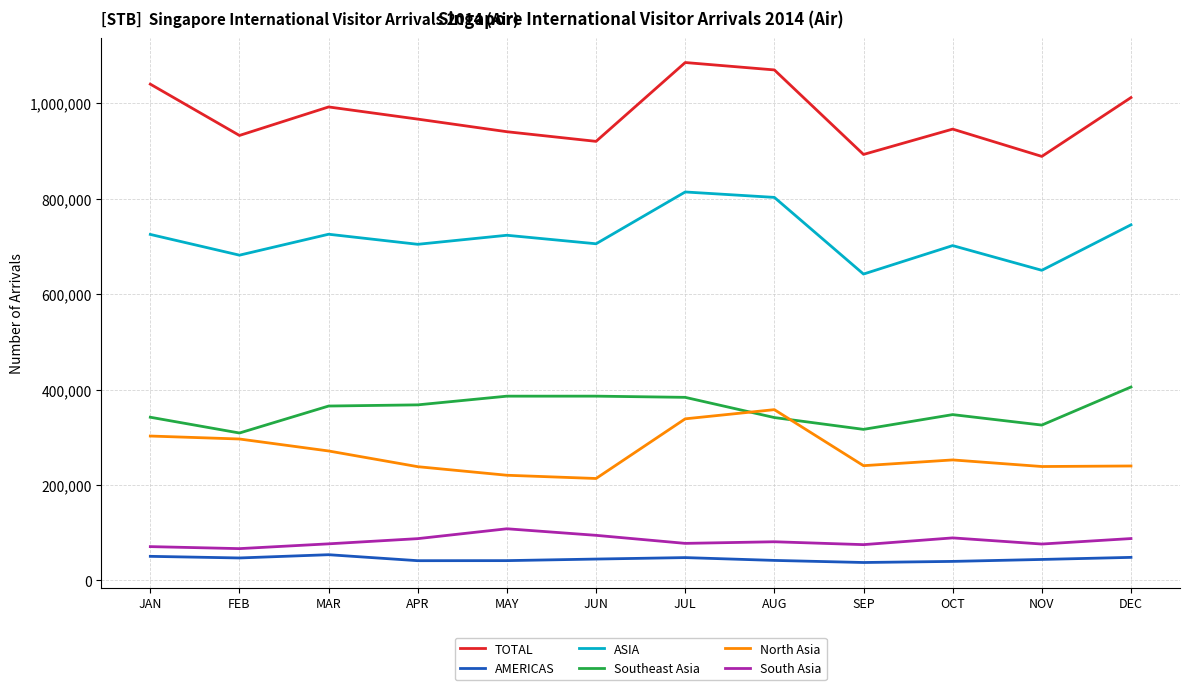

True or false: Southeast Asia and South Asia intersect in this chart.

False